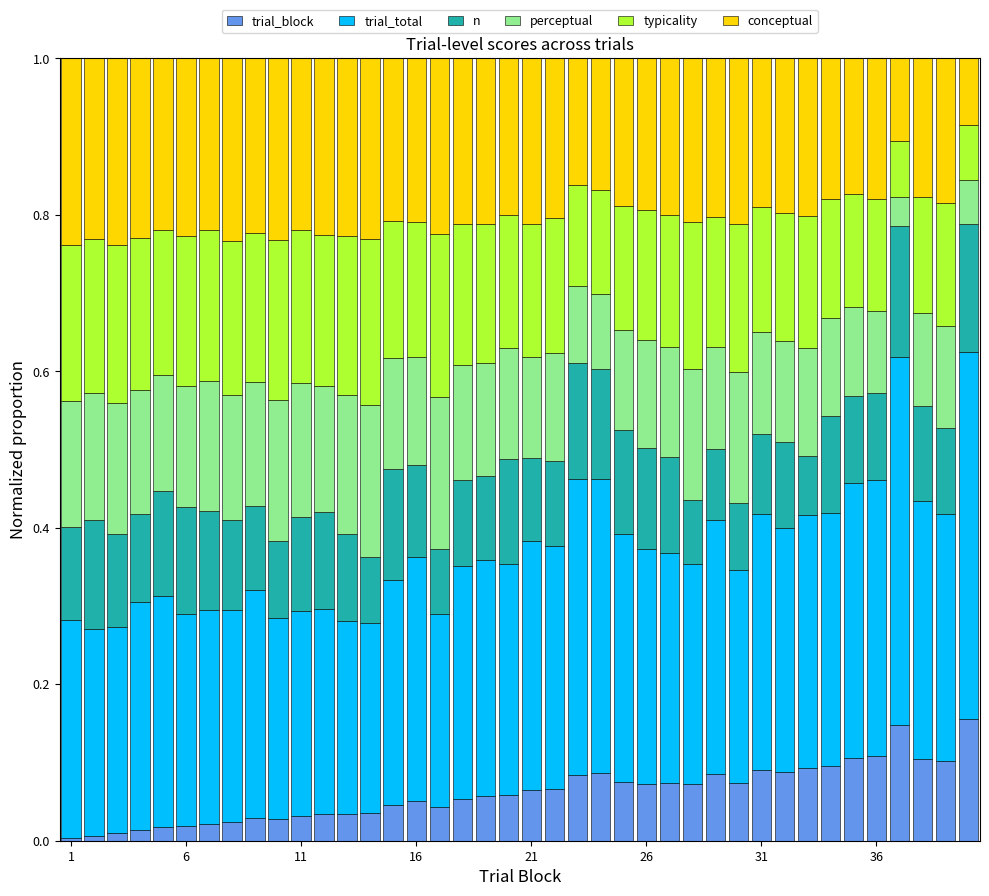

How many bars are there in total?

40